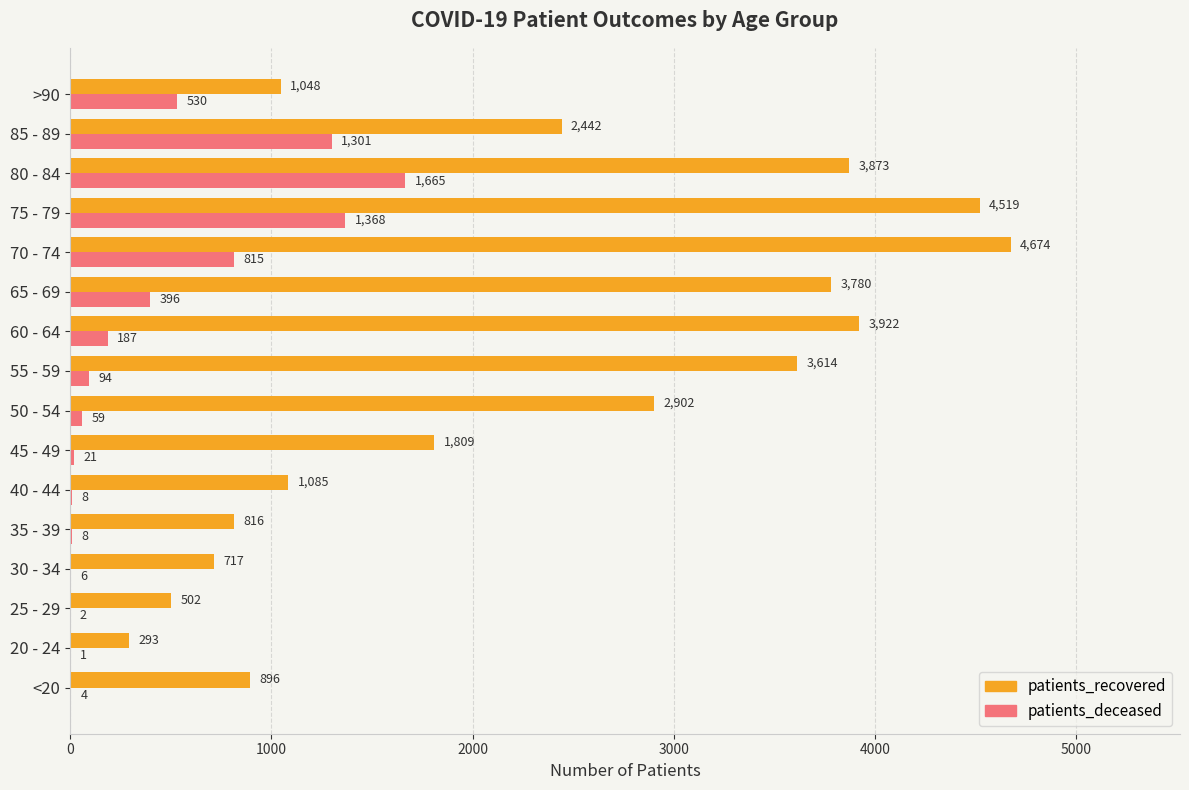

Which series has the largest total across all categories?

patients_recovered